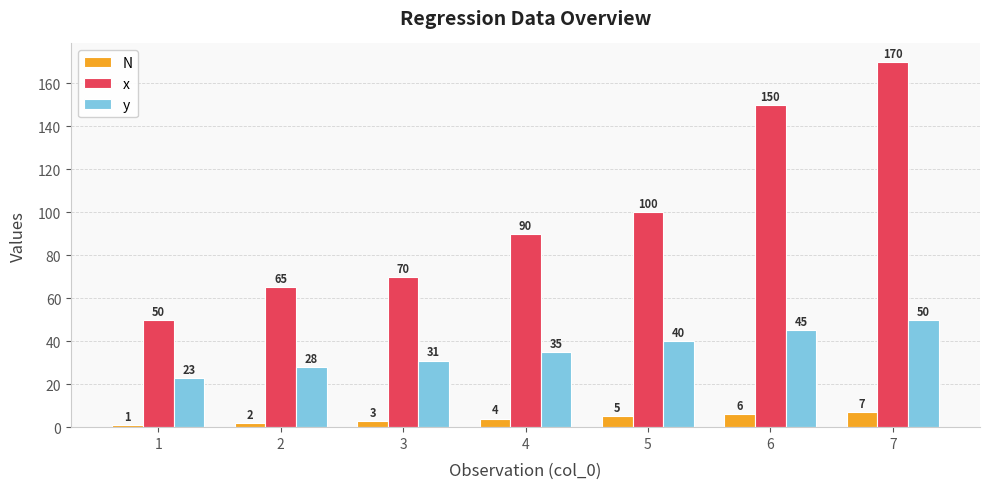

Rank the categories by N value from highest to lowest.

7, 6, 5, 4, 3, 2, 1